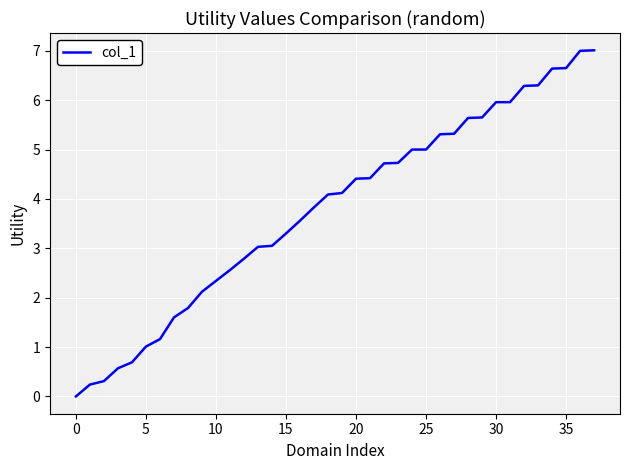

What is the greatest value displayed?

7.0